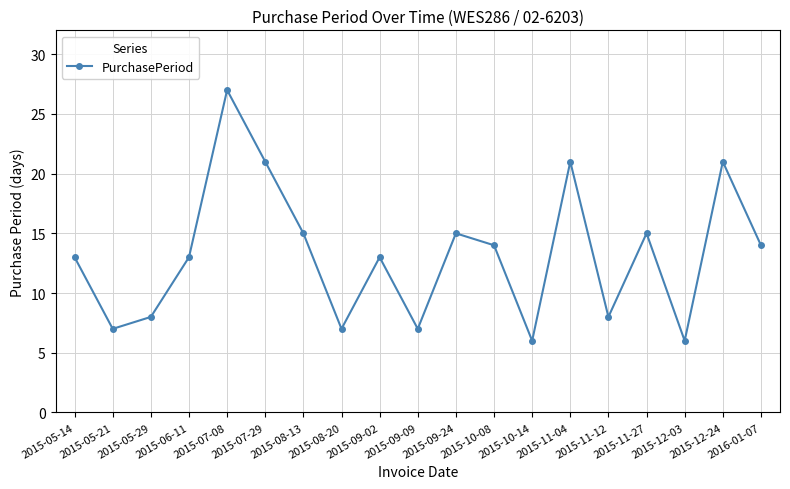

What is the difference between the second highest and minimum values?

15